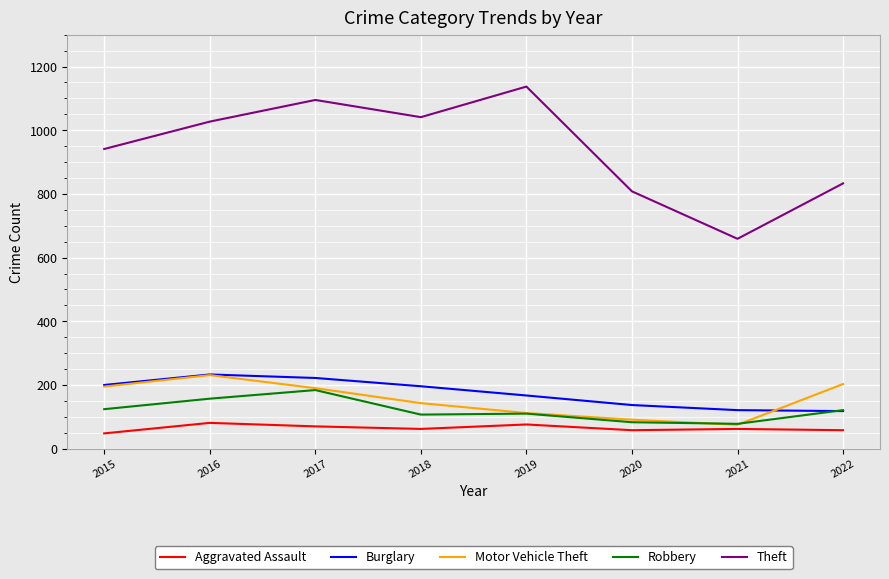

What is the average value of the Burglary series?

174